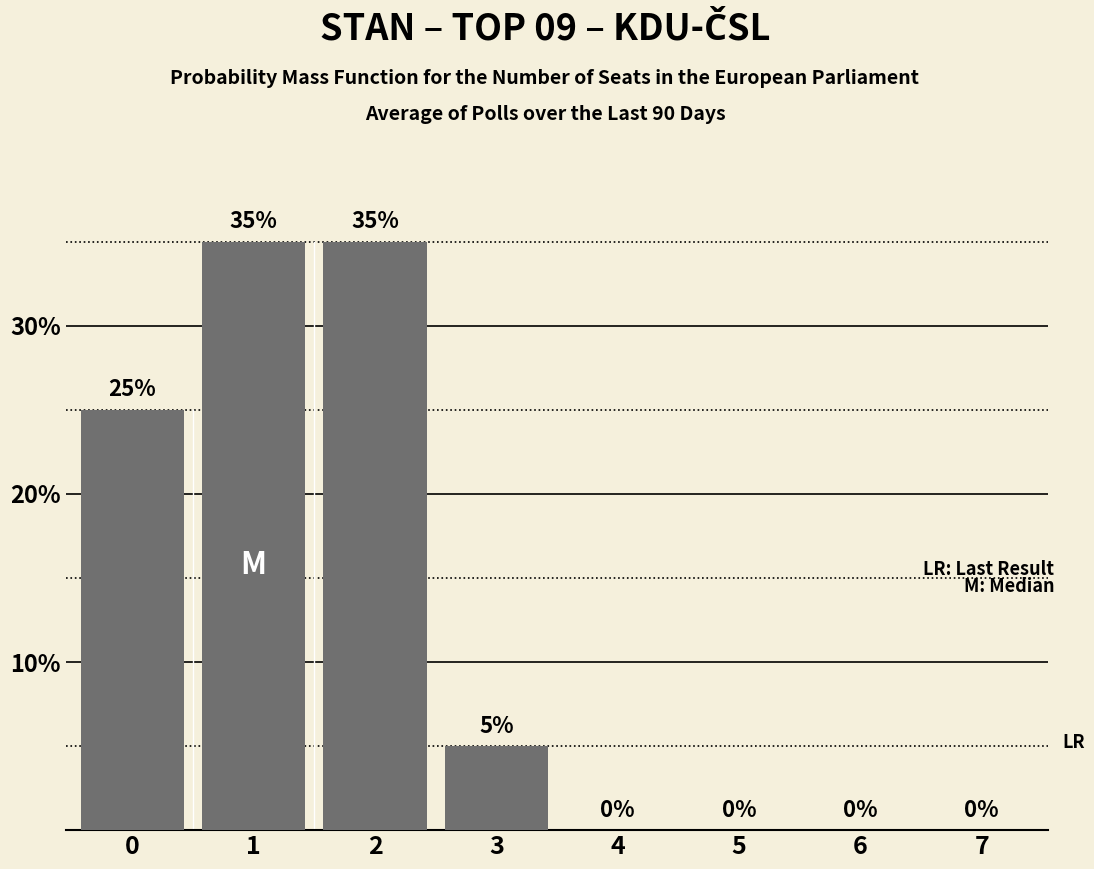

What is the change in value from 2 to 3?

-0.3